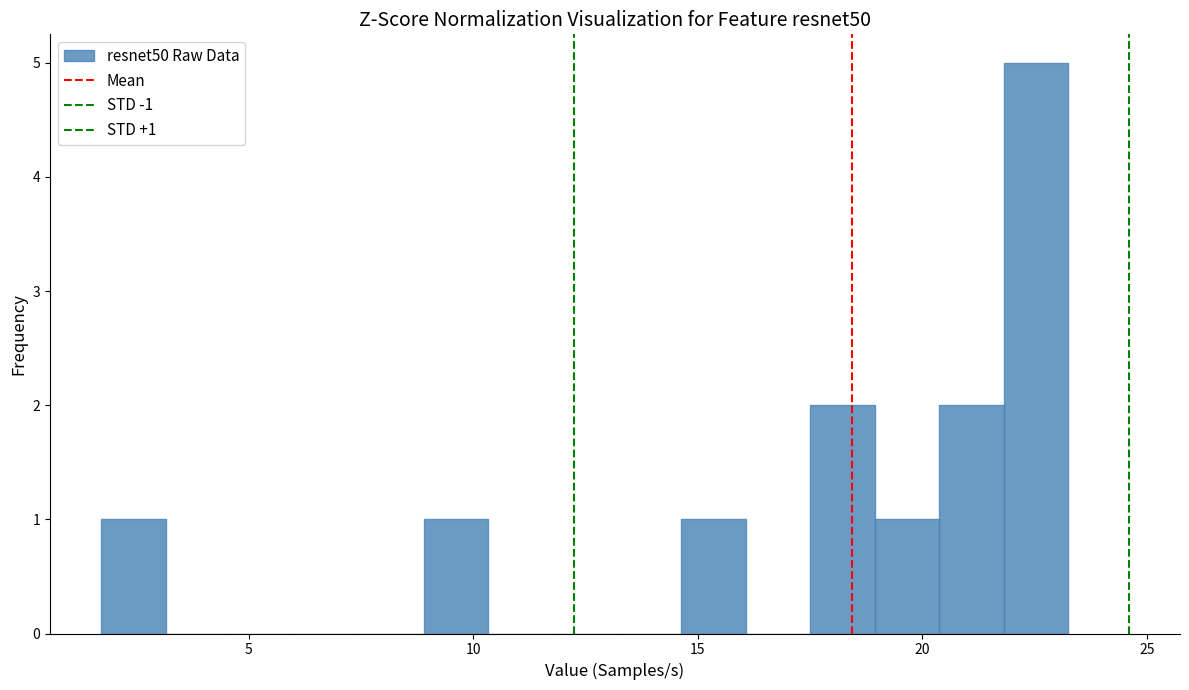

Around what value on the x-axis is the tallest bar? Give the approximate position of its centre, as read against the axis.

22.5